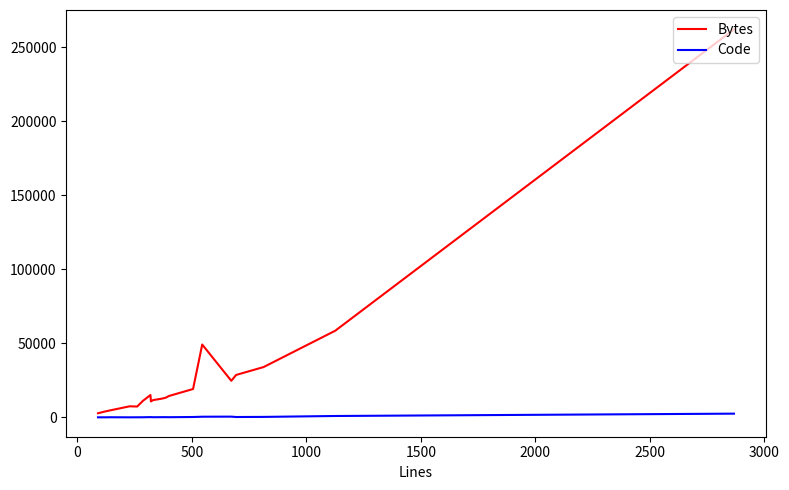

Which series has the largest range (max minus min)?

Bytes